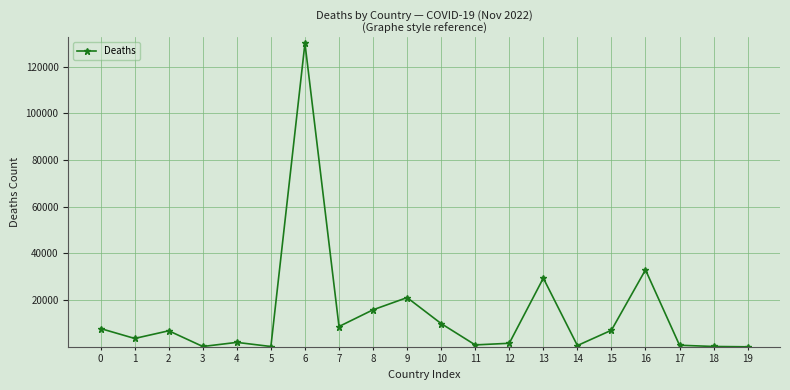

What is the change in value from 9 to 16?

+11883